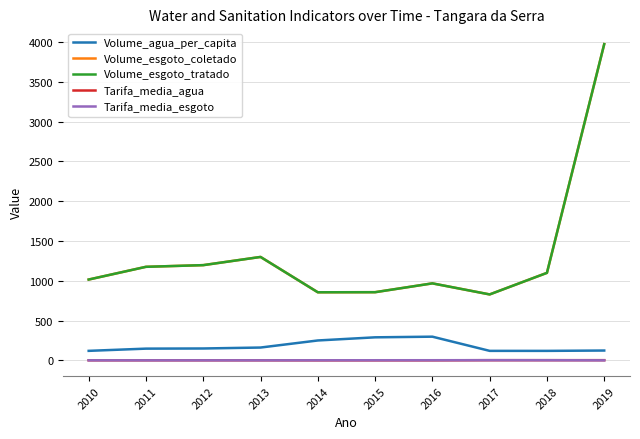

Does the chart display data point markers on the line(s)?

No